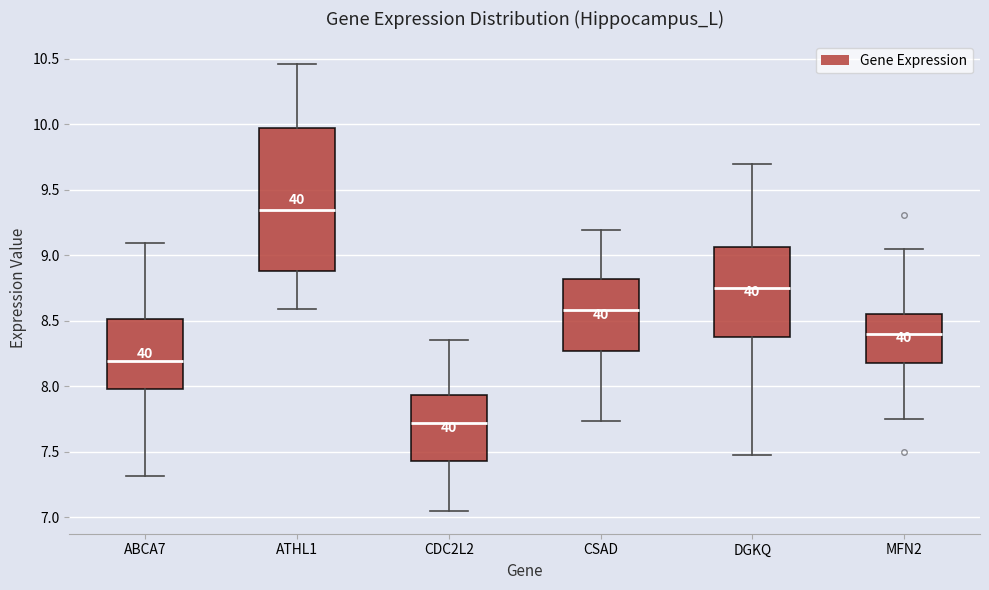

Reading left to right, transcribe this box plot: for each box, give where its median line is, the range the box spans, and where its two whiskers end, as read against the y-axis. The values are not printed on the chart, so give them approximately, as read against the axis.

ABCA7: median 8.20, box 8.00 to 8.50, whiskers 7.30 to 9.10
ATHL1: median 9.35, box 8.90 to 9.95, whiskers 8.60 to 10.45
CDC2L2: median 7.70, box 7.45 to 7.95, whiskers 7.05 to 8.35
CSAD: median 8.60, box 8.25 to 8.80, whiskers 7.75 to 9.20
DGKQ: median 8.75, box 8.40 to 9.05, whiskers 7.45 to 9.70
MFN2: median 8.40, box 8.20 to 8.55, whiskers 7.75 to 9.05